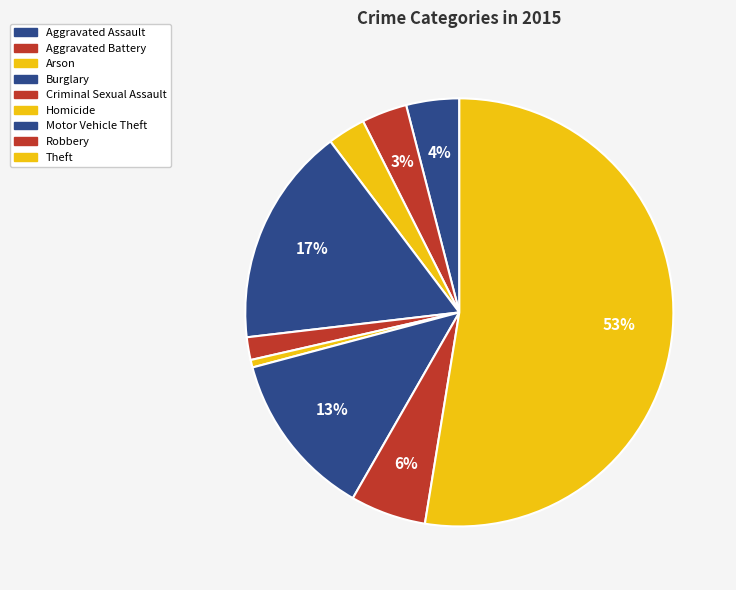

To the nearest percent, what is the average slice percentage?

11%